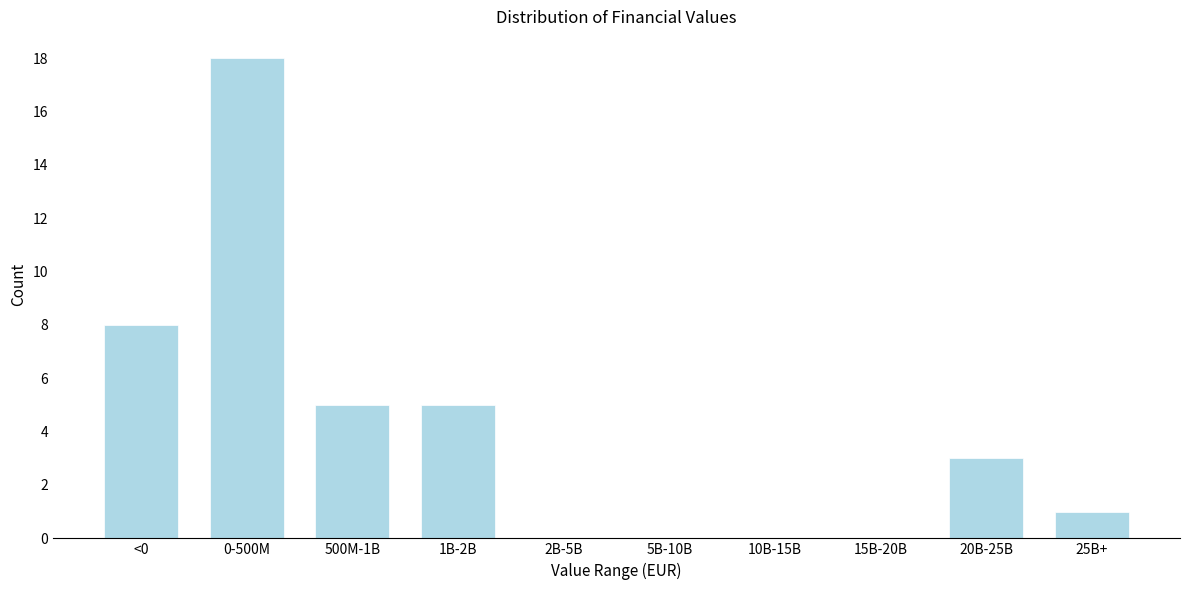

Reading left to right, list all the values displayed in this chart.

<0=8	0-500M=18	500M-1B=5	1B-2B=5	2B-5B=0	5B-10B=0	10B-15B=0	15B-20B=0	20B-25B=3	25B+=1